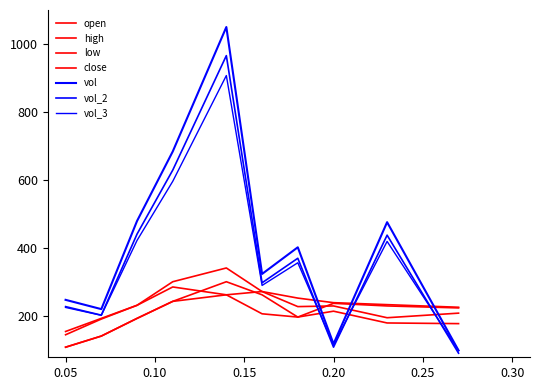

Does the chart have visible grid lines?

No